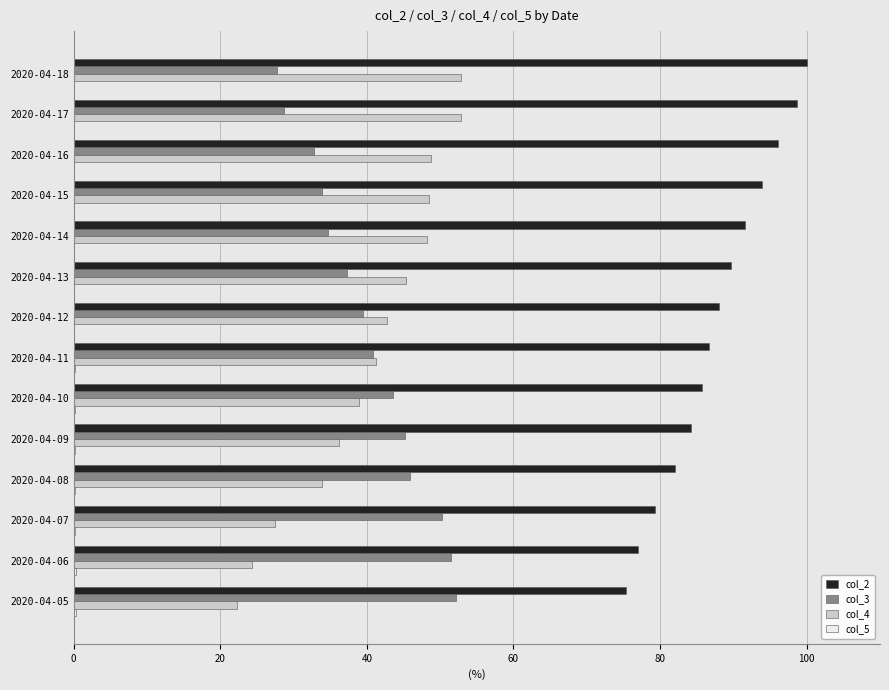

What is the maximum value for col_4?

52.8